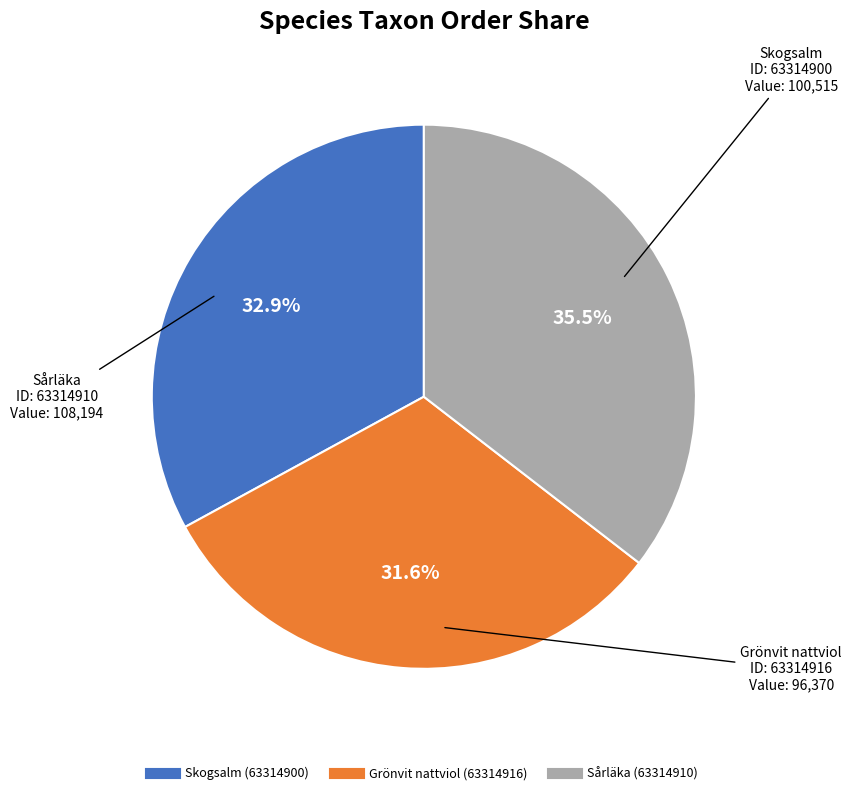

Does Sårläka (63314910) represent more than half of the total?

No